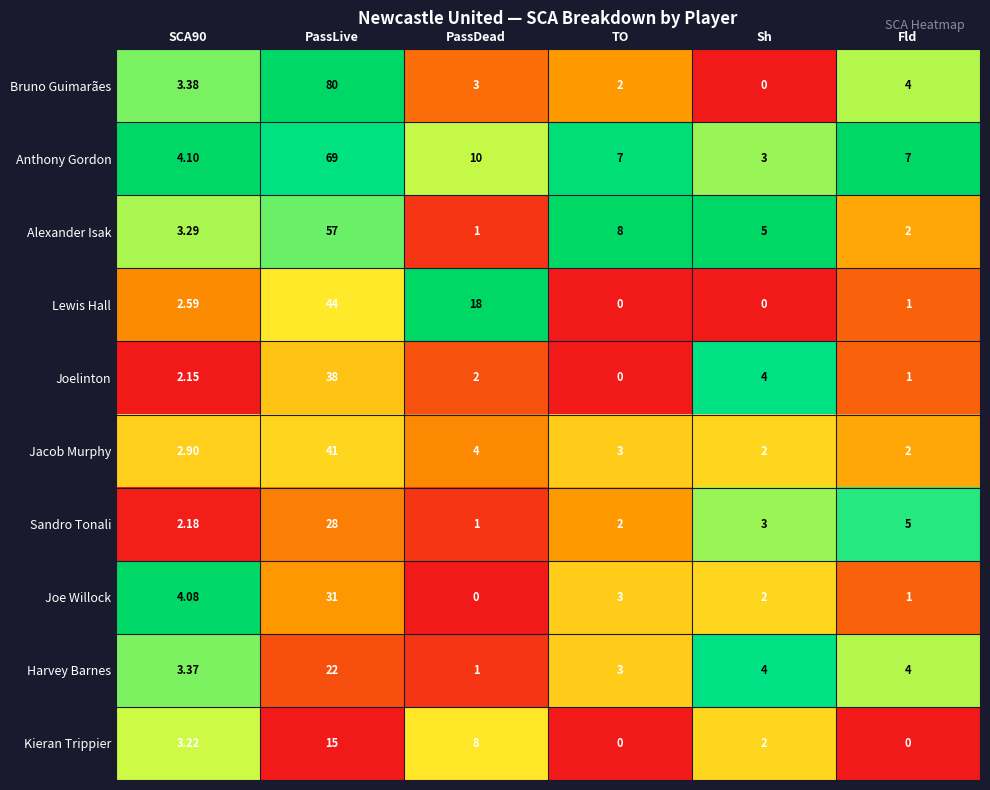

At which category is the sum across all series the highest?

PassLive